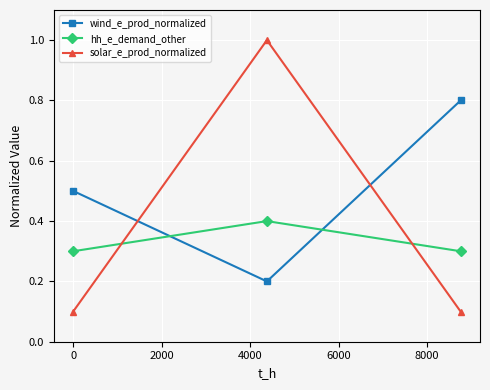

Which series has the largest total across all categories?

wind_e_prod_normalized